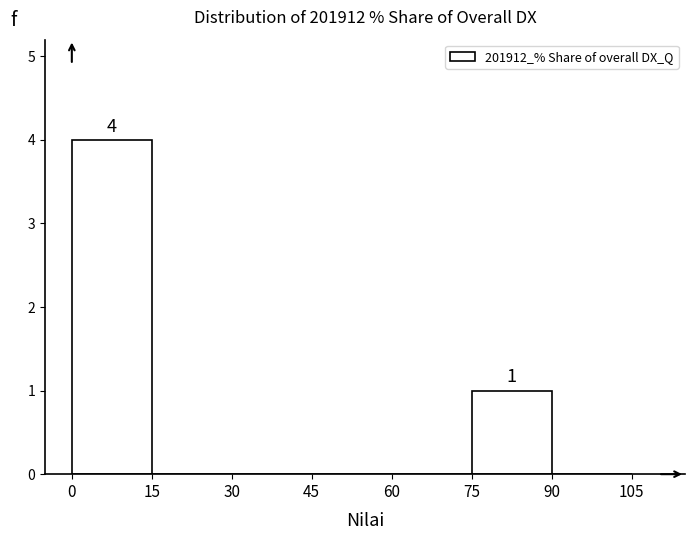

Over which range of the x-axis is the bar tallest?

0 to 15